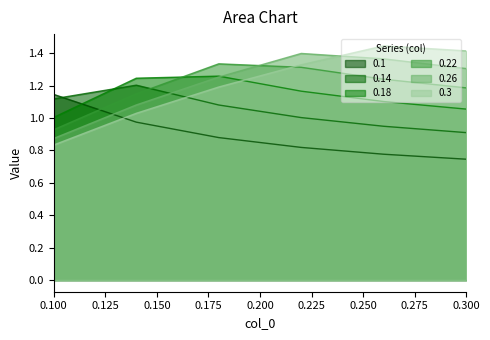

Reading left to right, what are all the values shown in this chart?

0.1: 1.1	1.0	0.9	0.8	0.8	0.7
0.14: 1.1	1.2	1.1	1.0	0.9	0.9
0.18: 1.0	1.2	1.3	1.2	1.1	1.1
0.22: 0.9	1.1	1.3	1.3	1.2	1.2
0.26: 0.9	1.1	1.3	1.4	1.4	1.3
0.3: 0.8	1.0	1.2	1.3	1.4	1.4